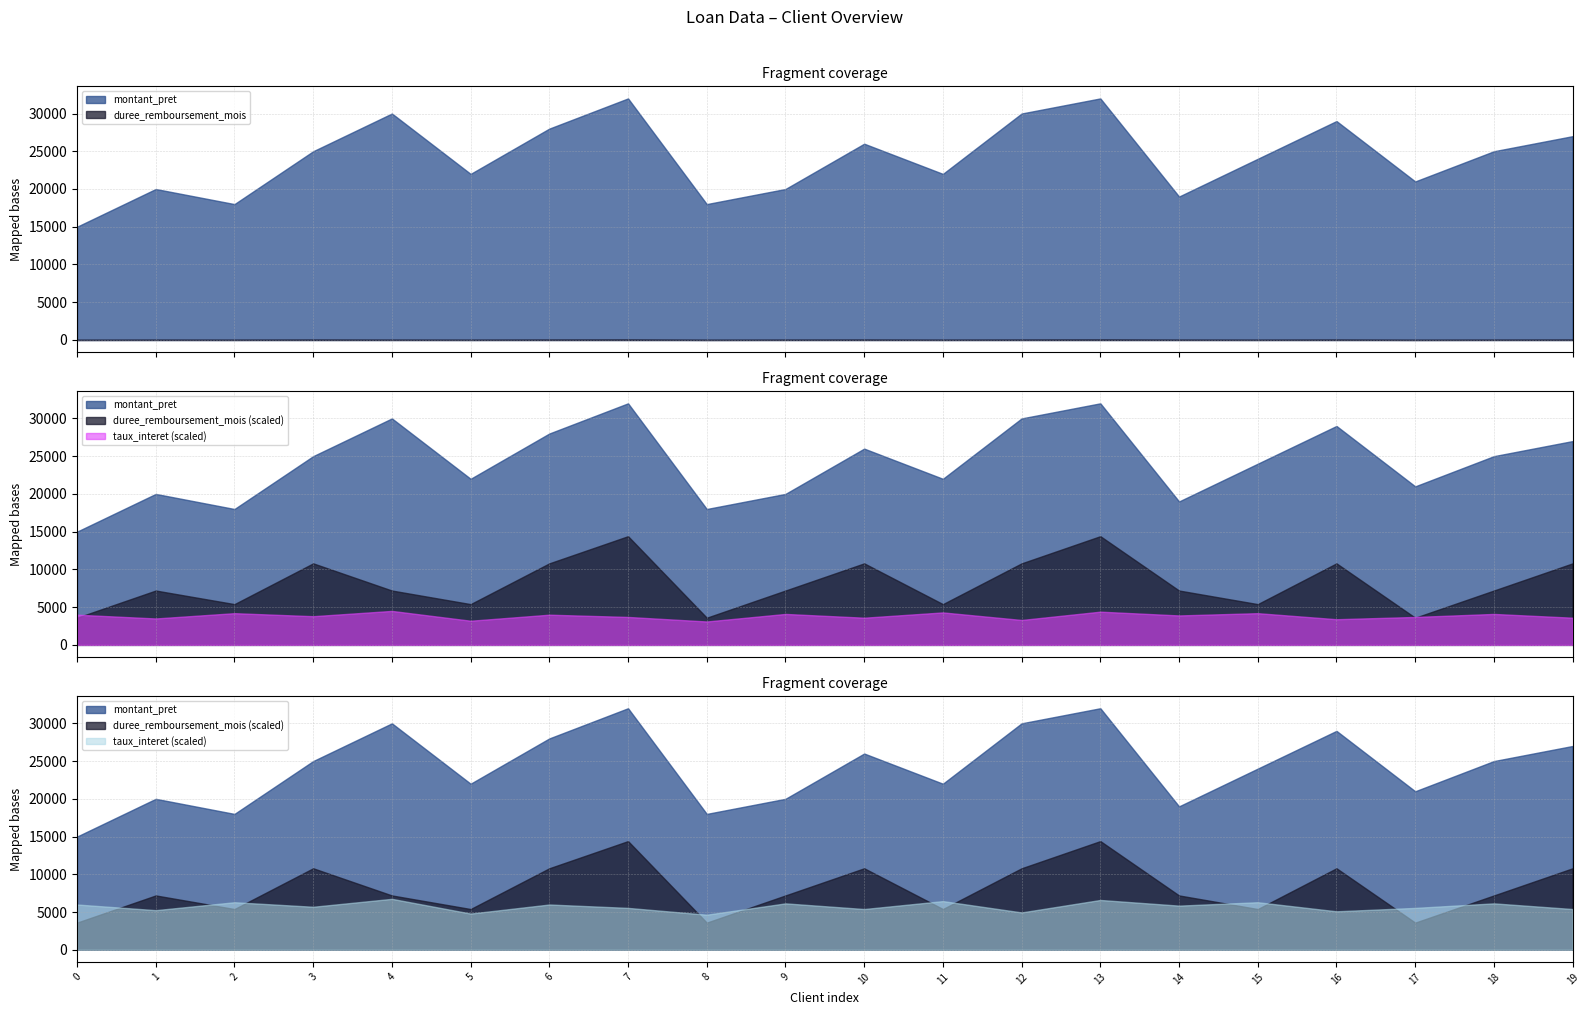

In montant_pret, how many points are higher than both neighbors (excluding endpoints)?

6